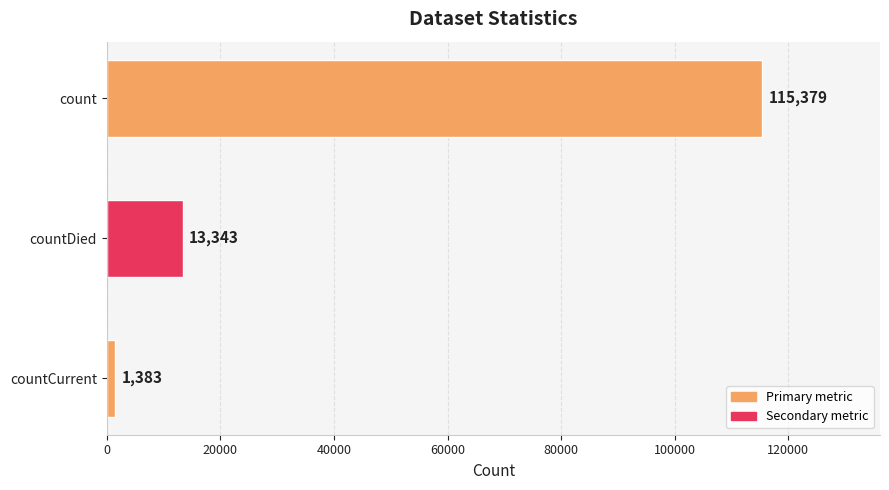

List the labels in order of value, smallest first.

countCurrent, countDied, count